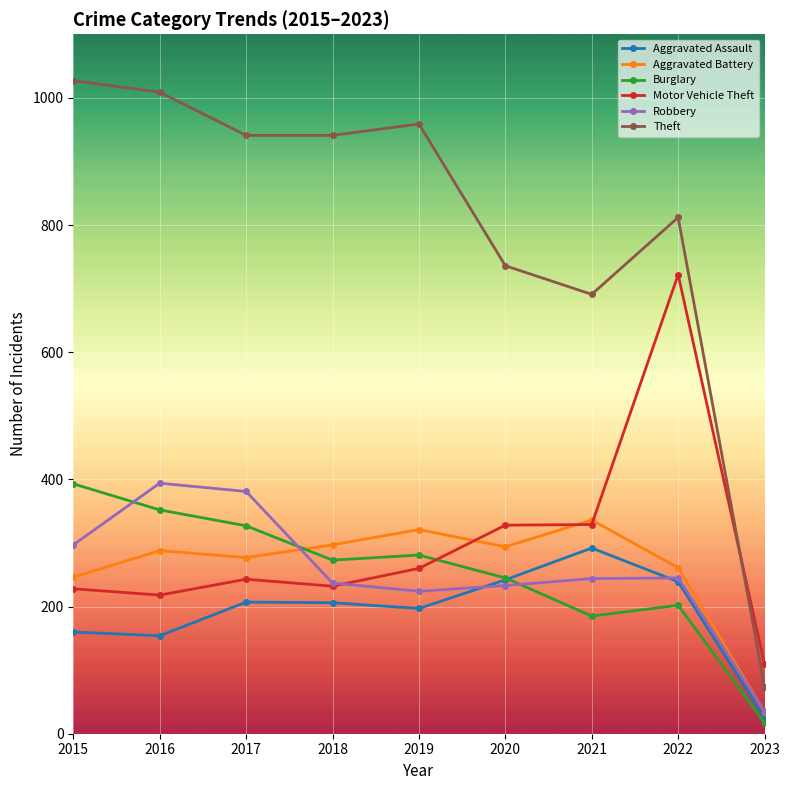

How many times do Burglary and Aggravated Battery cross each other?

1